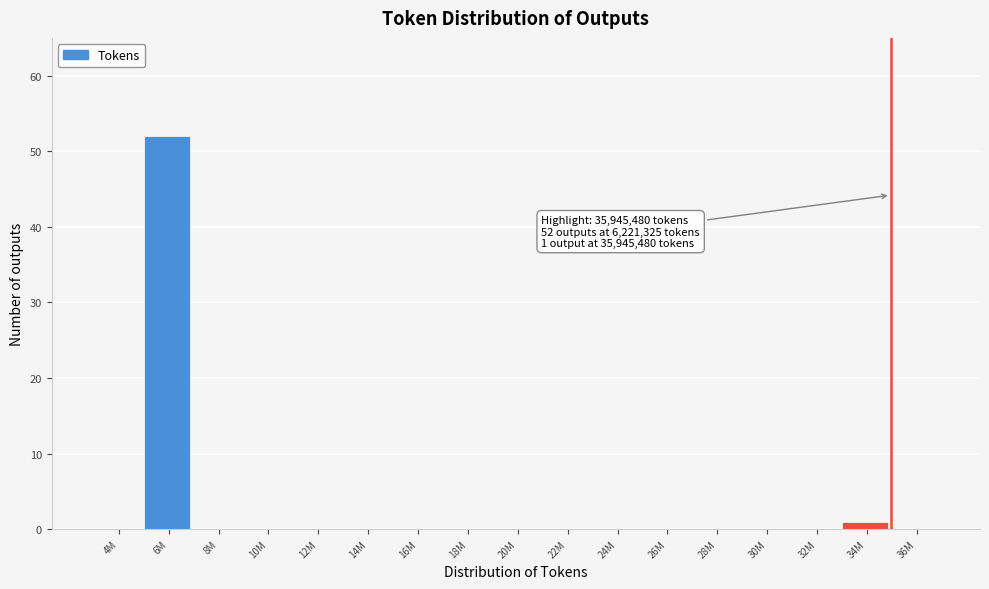

Reading left to right, list all the values displayed in this chart.

4M=0	6M=52	8M=0	10M=0	12M=0	14M=0	16M=0	18M=0	20M=0	22M=0	24M=0	26M=0	28M=0	30M=0	32M=0	34M=1	36M=0